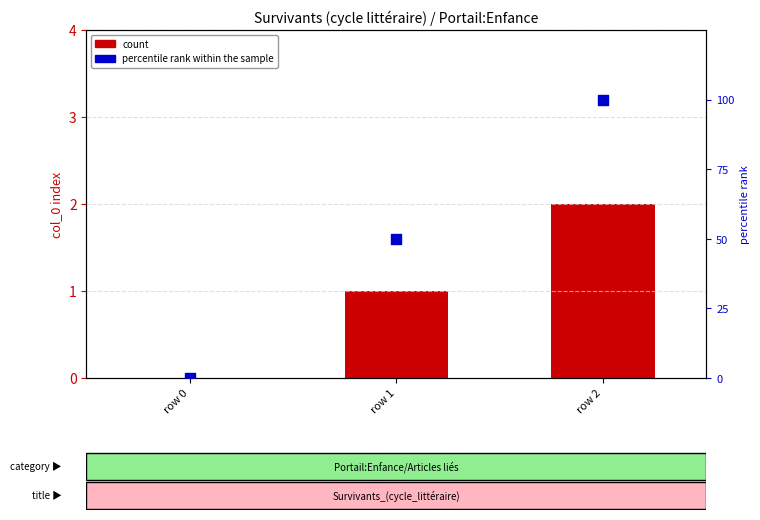

Which series contains the highest Y value?

percentile rank within the sample